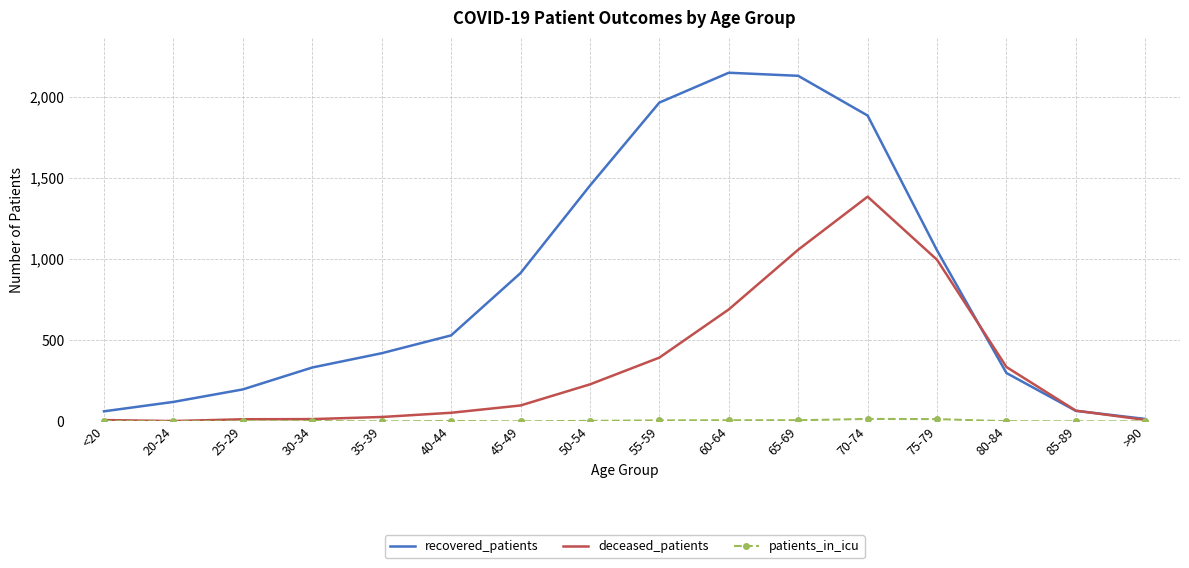

Where is recovered_patients nearest to the value 1082?

75-79